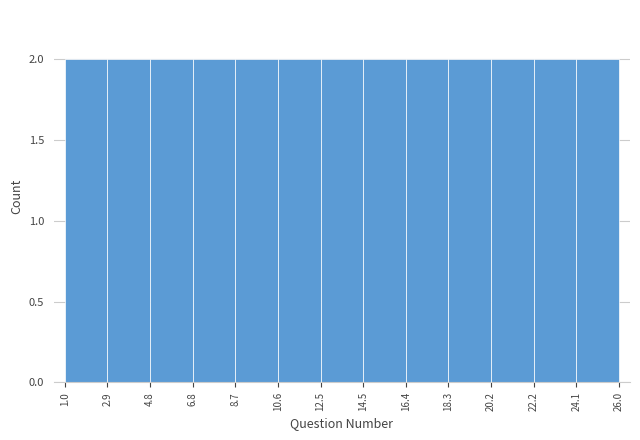

How tall is the bar that spans 16.4 to 18.3 on the x-axis? The values are not printed on the chart, so give them approximately, as read against the axis.

2